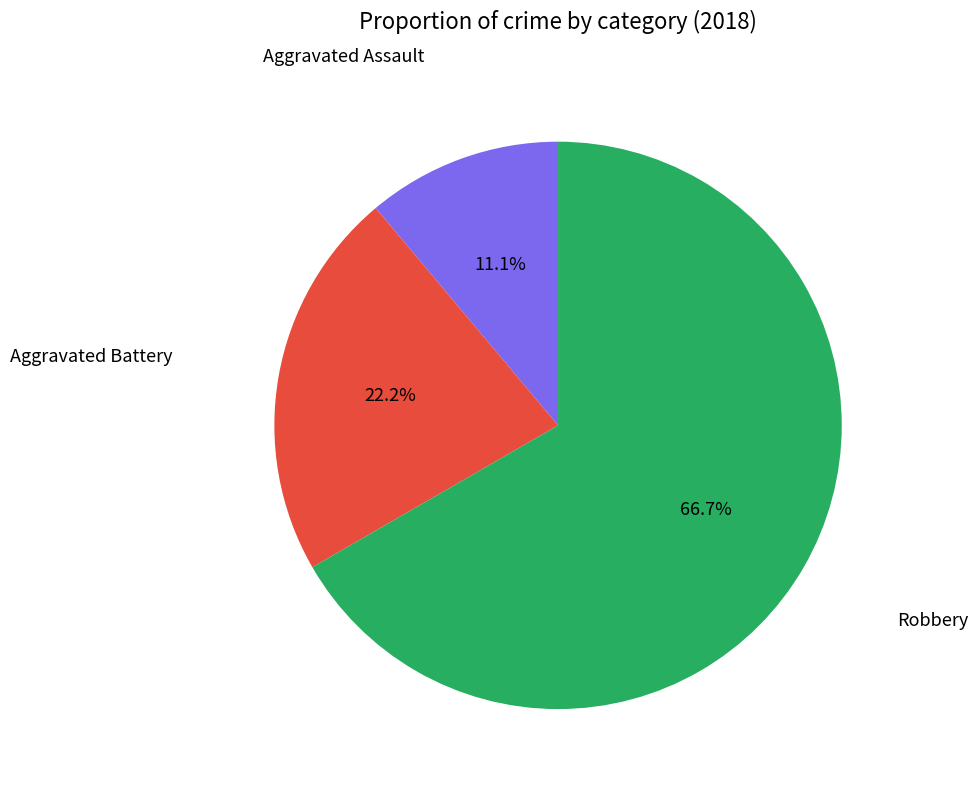

To the nearest percent, what percentage of the pie is Robbery?

67%